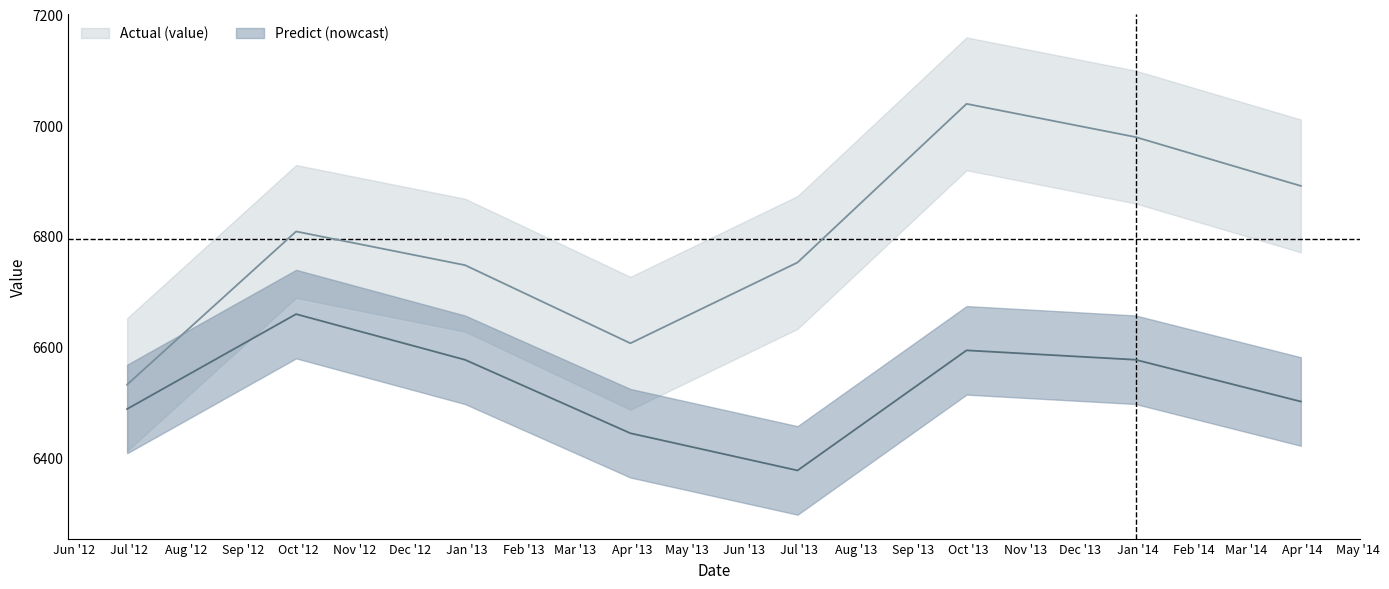

What position from the right is 2014-03-31?

1